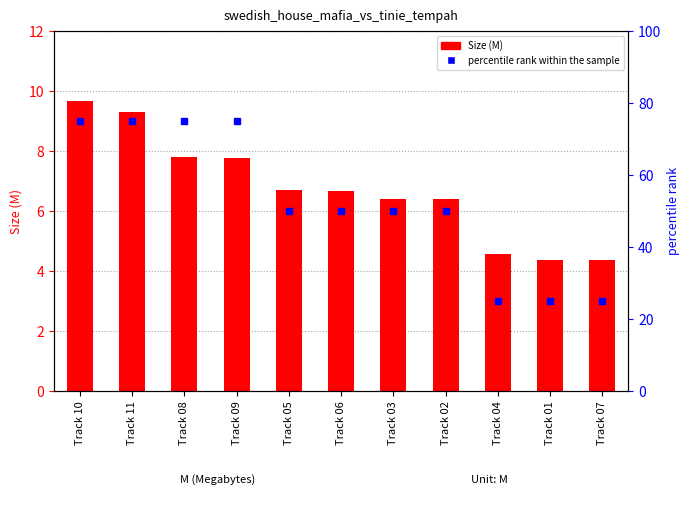

What is the value of the Size (M) bar at the 2nd from the left?

9.3